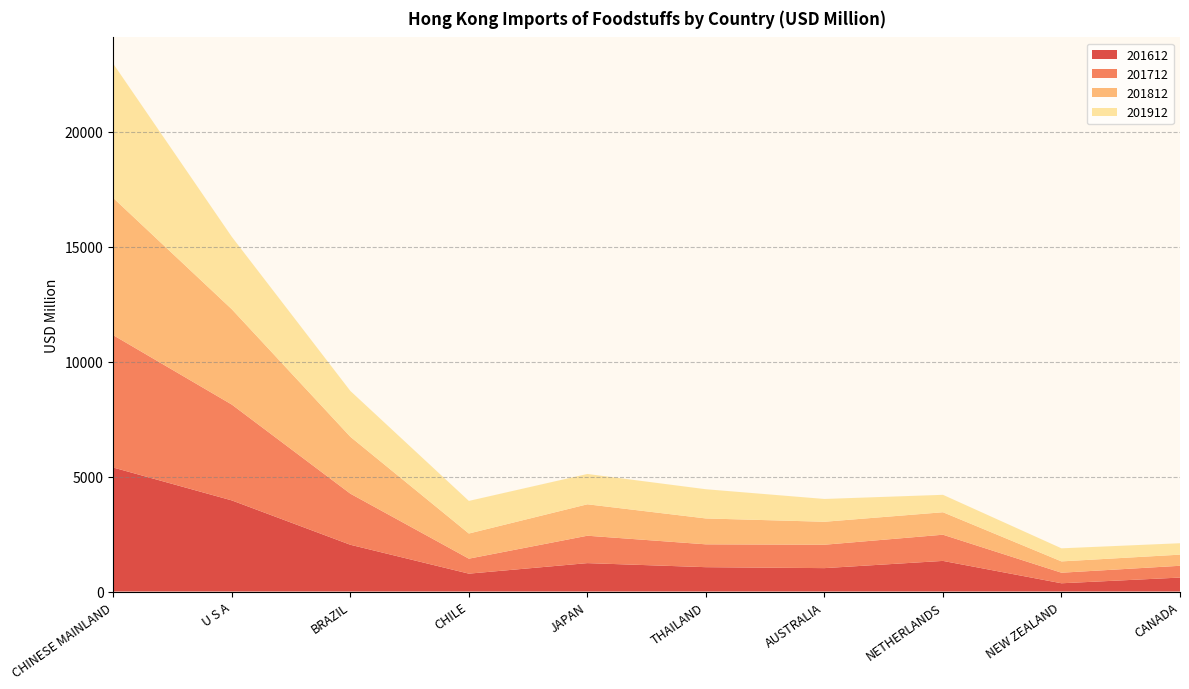

Reading left to right, transcribe all the data shown in this chart.

201612: 5393.7	3964.1	2034.3	777.5	1235.6	1059.2	1017.8	1331.9	359.1	607.0
201712: 5757.8	4169.1	2223.7	651.9	1191.8	993.8	1017.4	1139.5	459.0	512.8
201812: 5968.8	4147.7	2475.0	1094.2	1367.4	1125.9	999.8	977.8	492.3	484.2
201912: 5839.4	3150.4	1994.4	1418.5	1319.7	1270.8	992.0	758.2	568.9	497.1